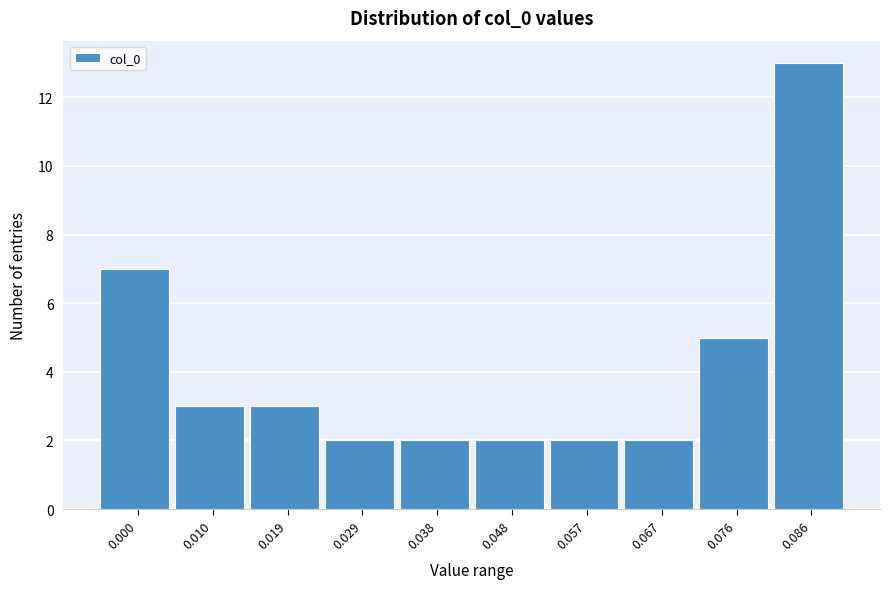

Reading left to right, transcribe all the data shown in this chart.

7	3	3	2	2	2	2	2	5	13